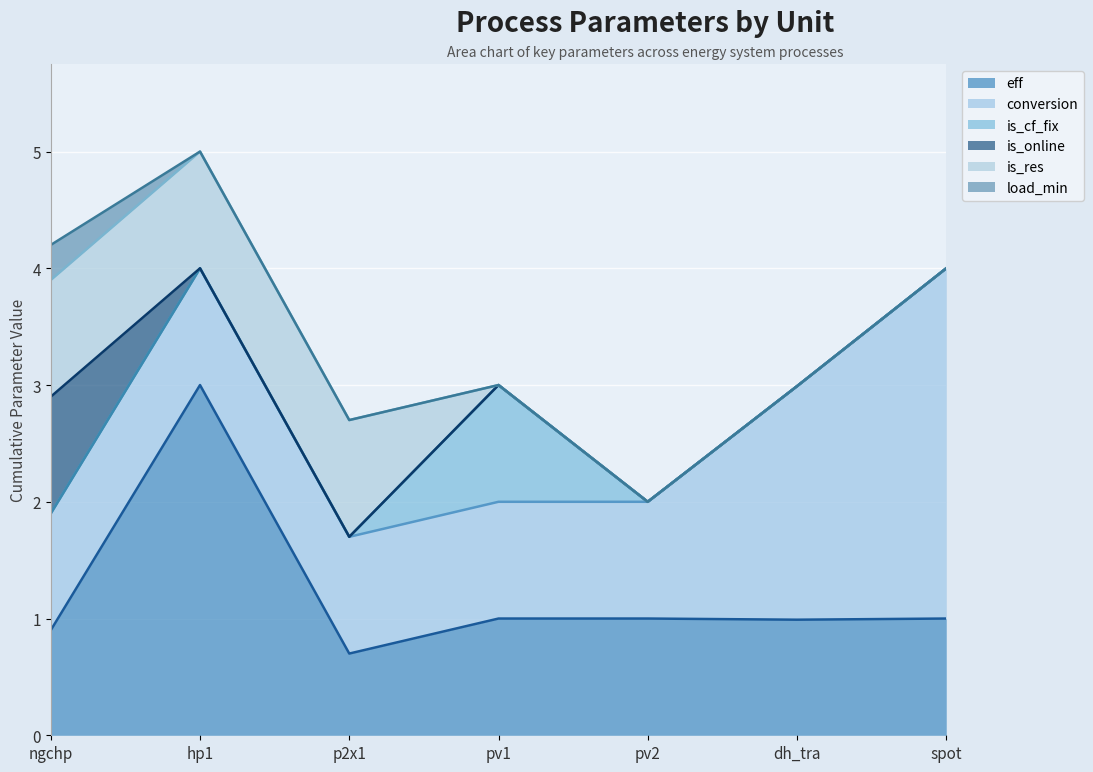

Where is is_cf_fix nearest to the value 0?

ngchp